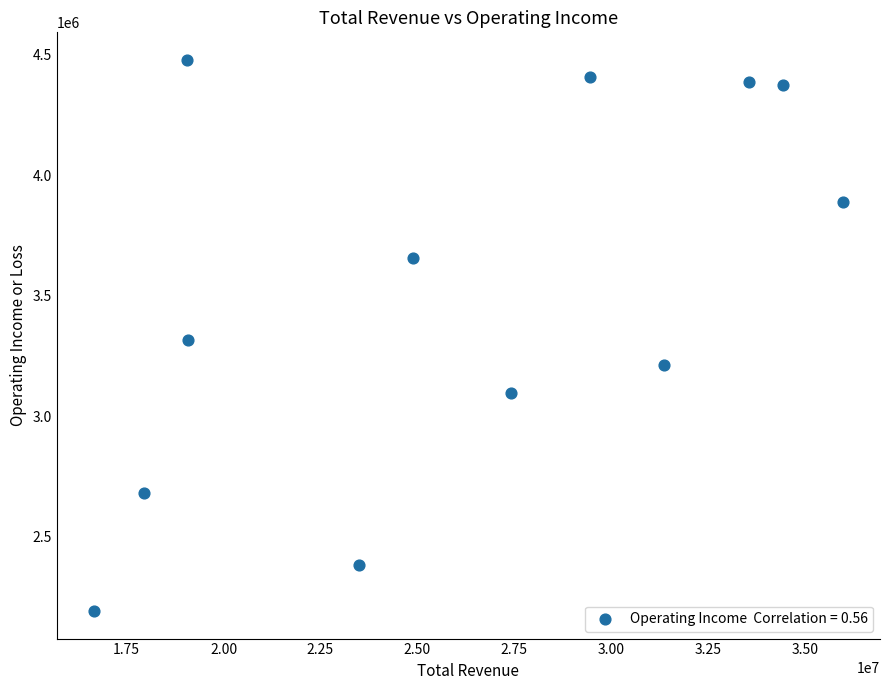

What is the range of Y values (max minus min)?

2288000